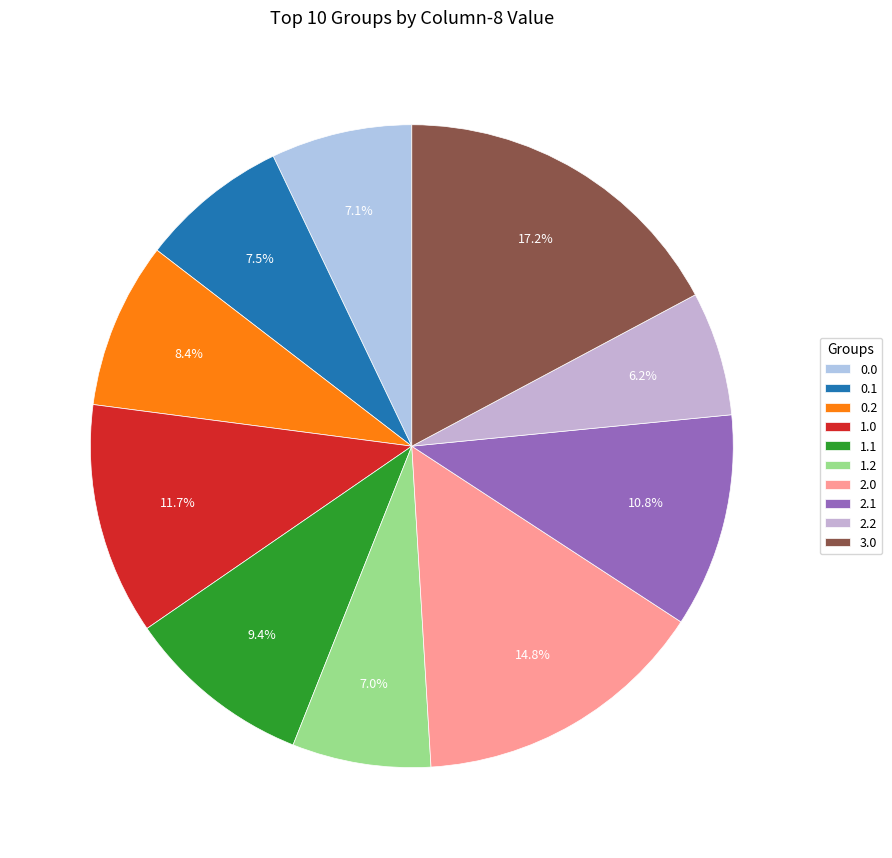

Between 3.0 and 1.1, which is larger?

3.0